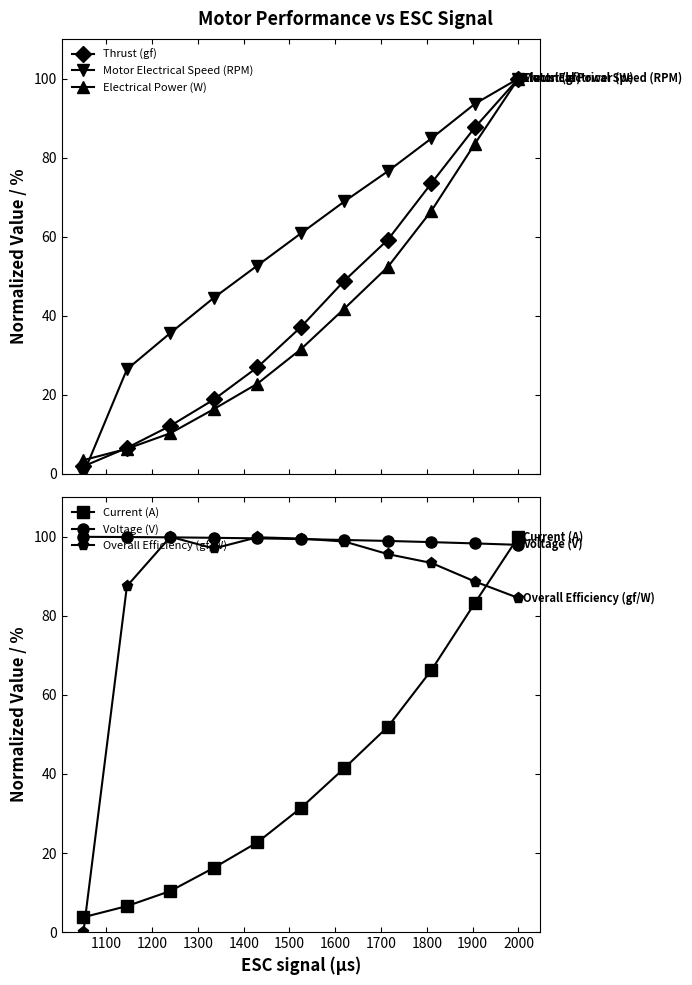

How many intersections are there between Electrical Power (W) and Overall Efficiency (gf/W)?

2